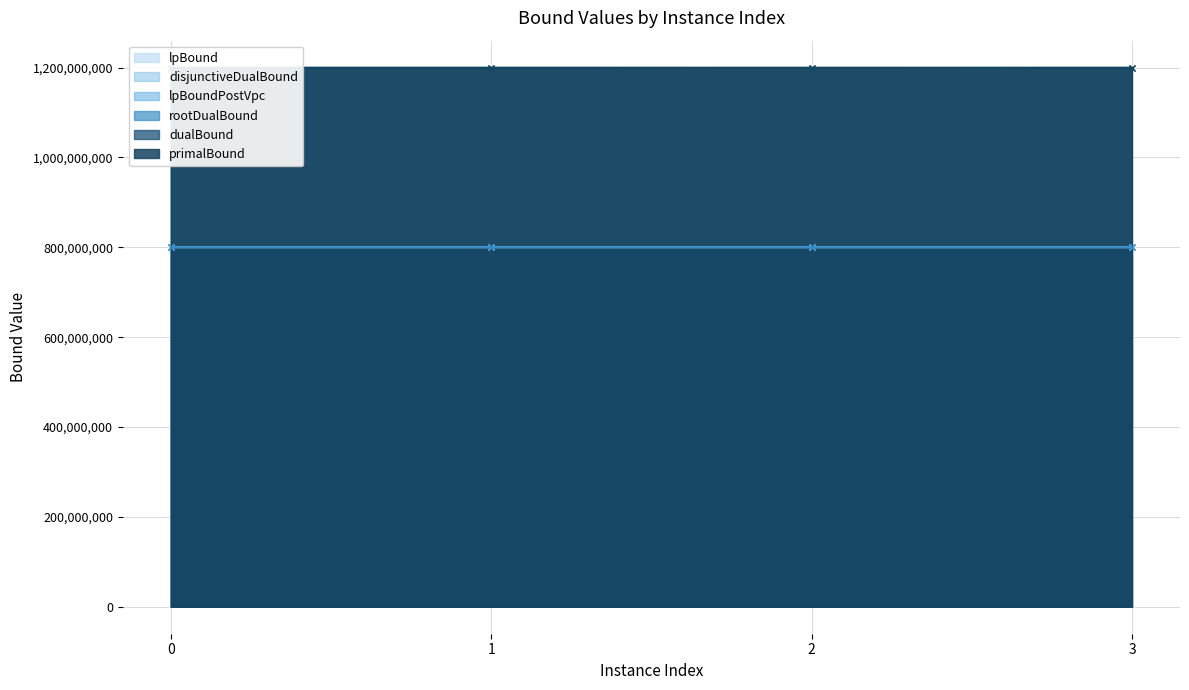

Between 0 and 1, which series saw the biggest shift?

primalBound